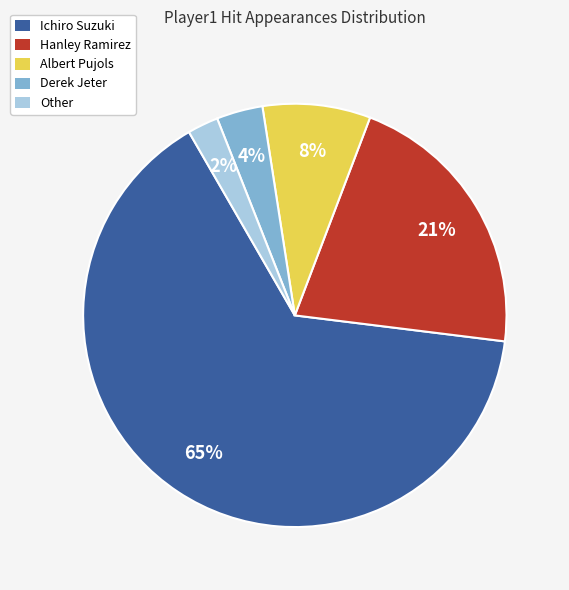

Count the number of slices in the pie.

5